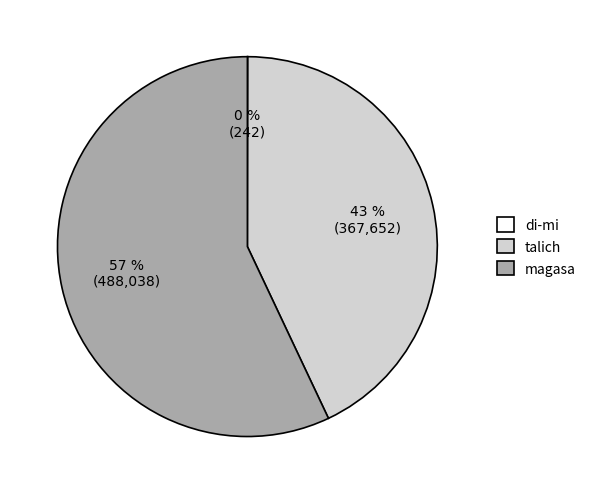

Does any single category account for the majority?

Yes